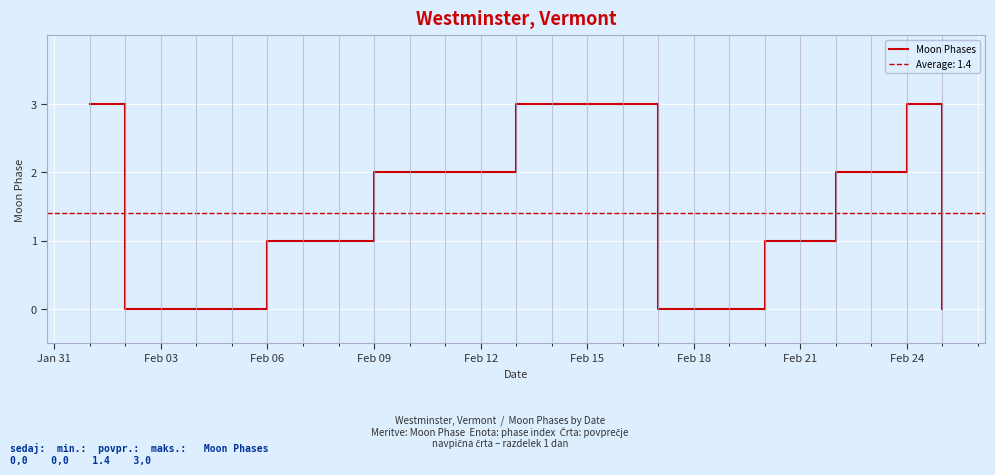

True or false: Moon Phases has a value of 0 at Feb 21.

False